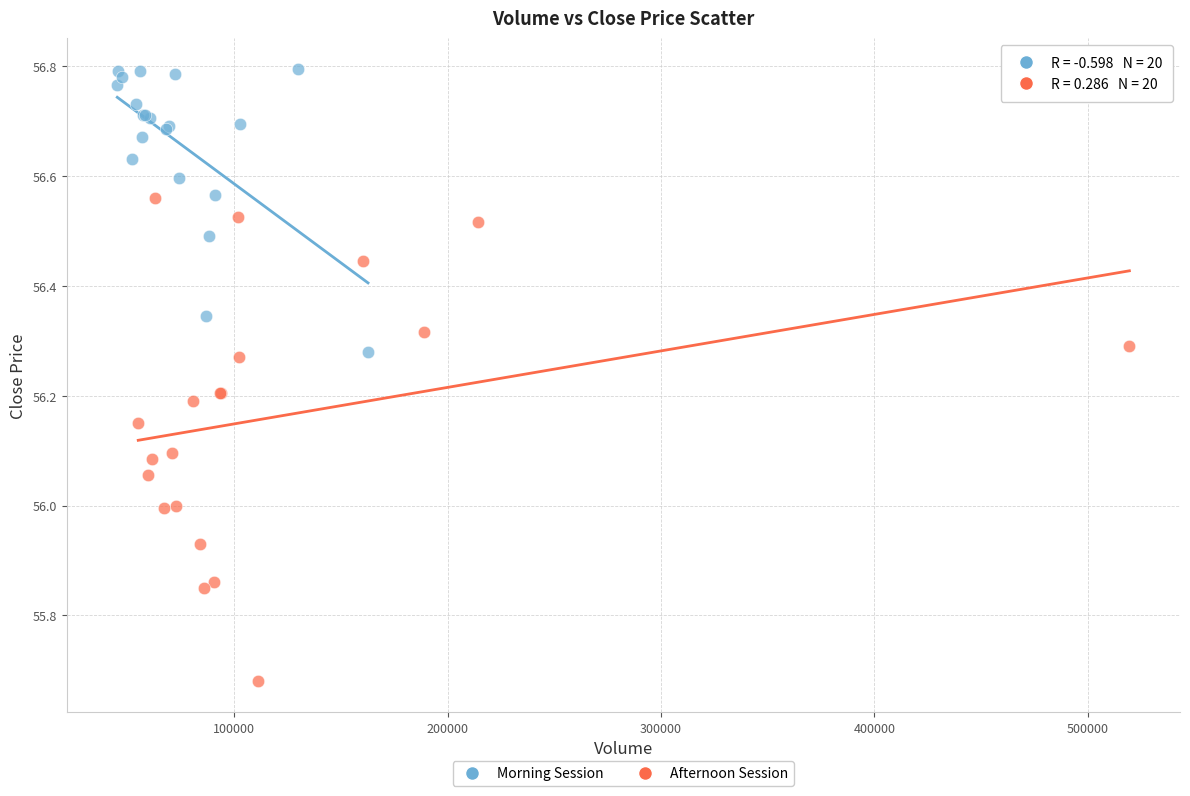

Which series has the largest Y range (max minus min)?

Afternoon Session